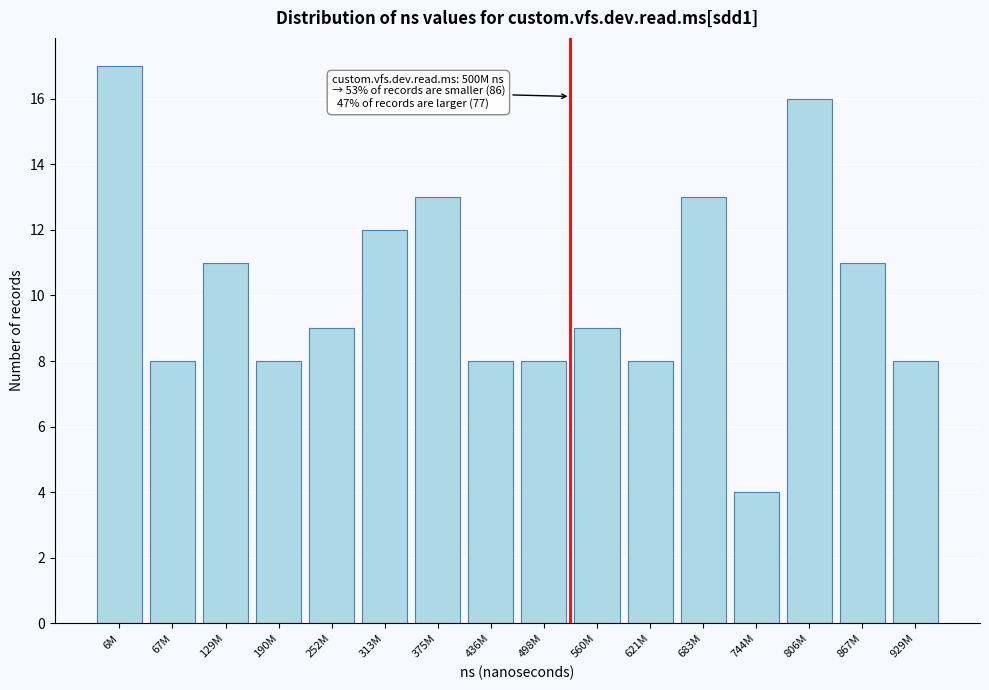

Reading left to right, what are all the values shown in this chart?

6M=17	67M=8	129M=11	190M=8	252M=9	313M=12	375M=13	436M=8	498M=8	560M=9	621M=8	683M=13	744M=4	806M=16	867M=11	929M=8